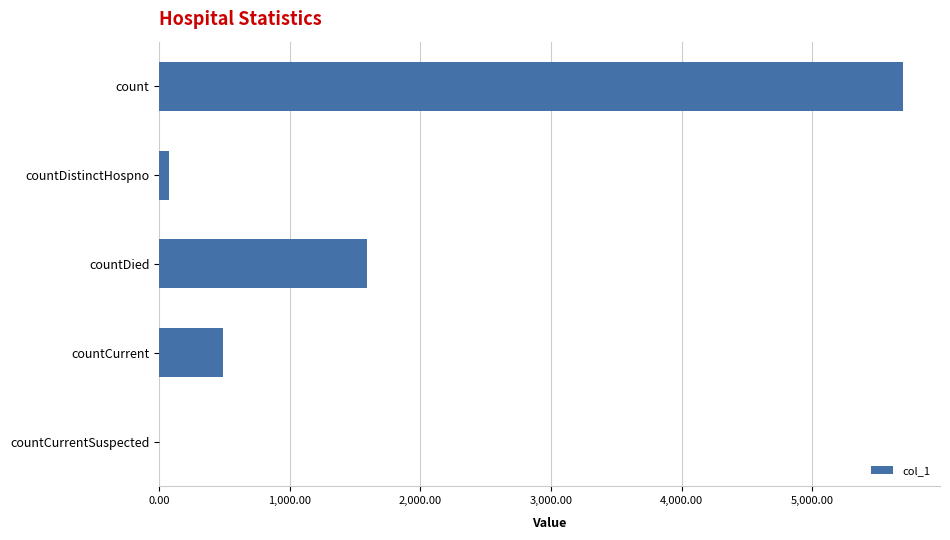

True or false: the data shows 2302 at count.

False